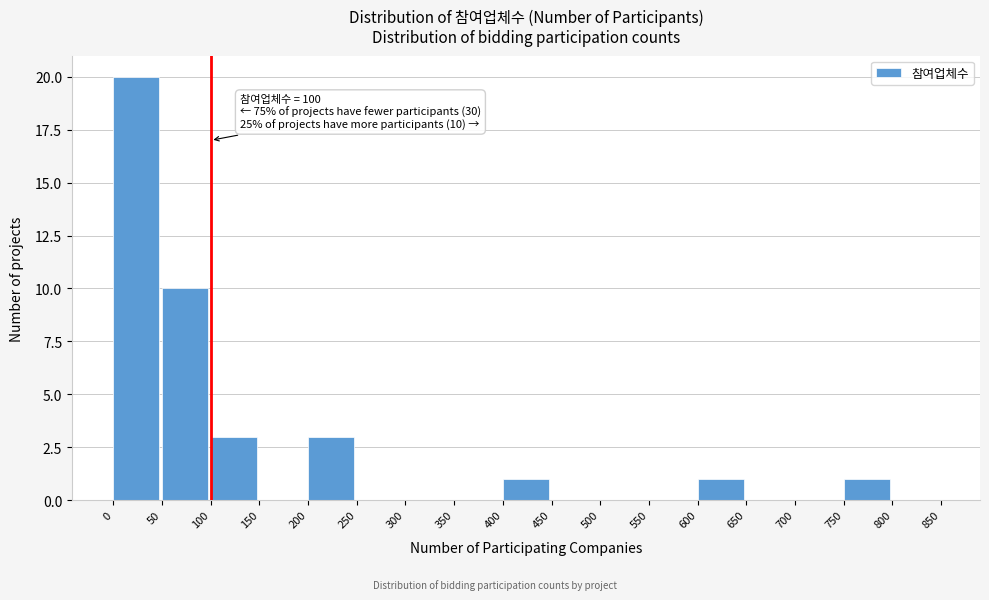

Over which range of the x-axis is the bar tallest?

0 to 50